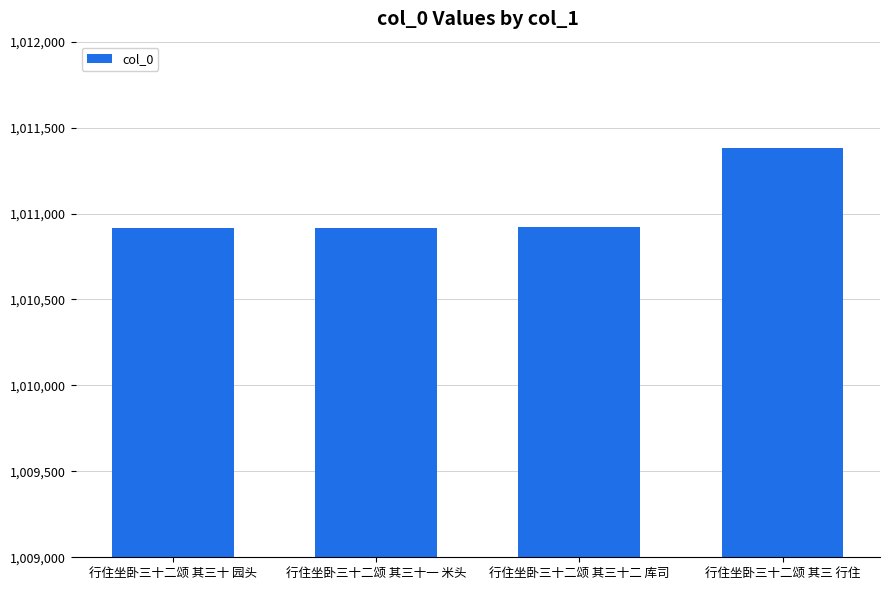

What is the change in value from 行住坐卧三十二颂 其三十 园头 to 行住坐卧三十二颂 其三 行住?

+467